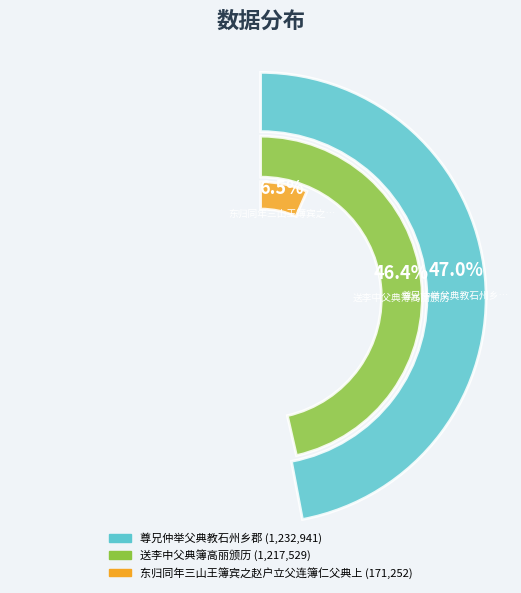

To the nearest percent, what portion does 东归同年三山王簿宾之赵户立父连簿仁父典上 represent?

7%